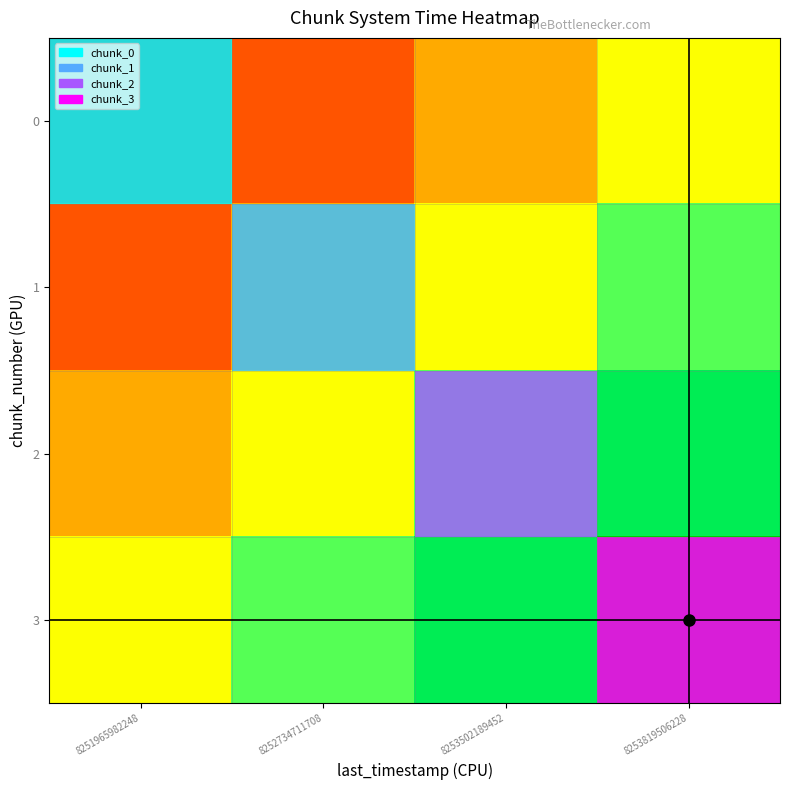

At how many categories does at least one series exceed 0?

4